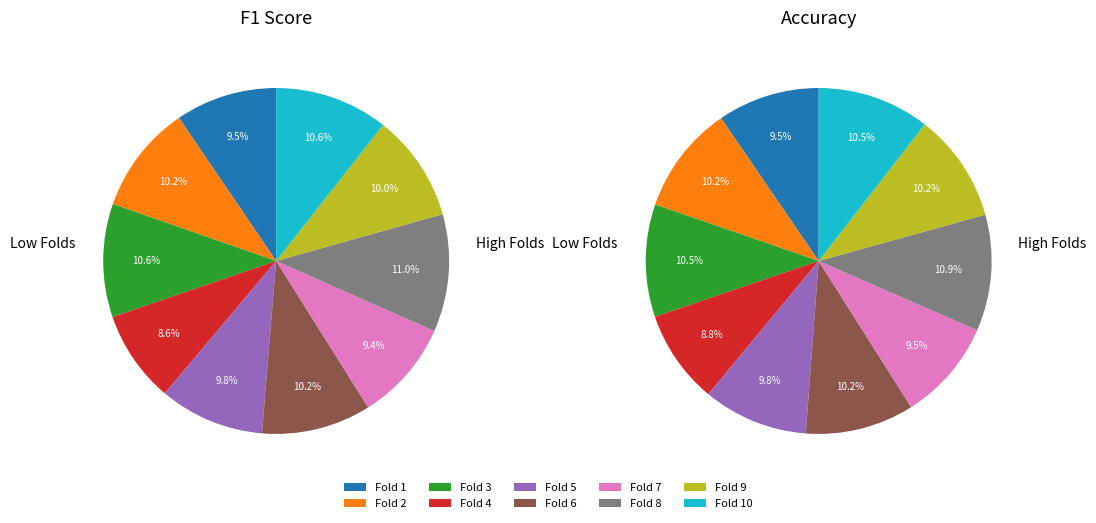

To the nearest percent, what is the combined percentage of Fold 5 and Fold 3?

20%